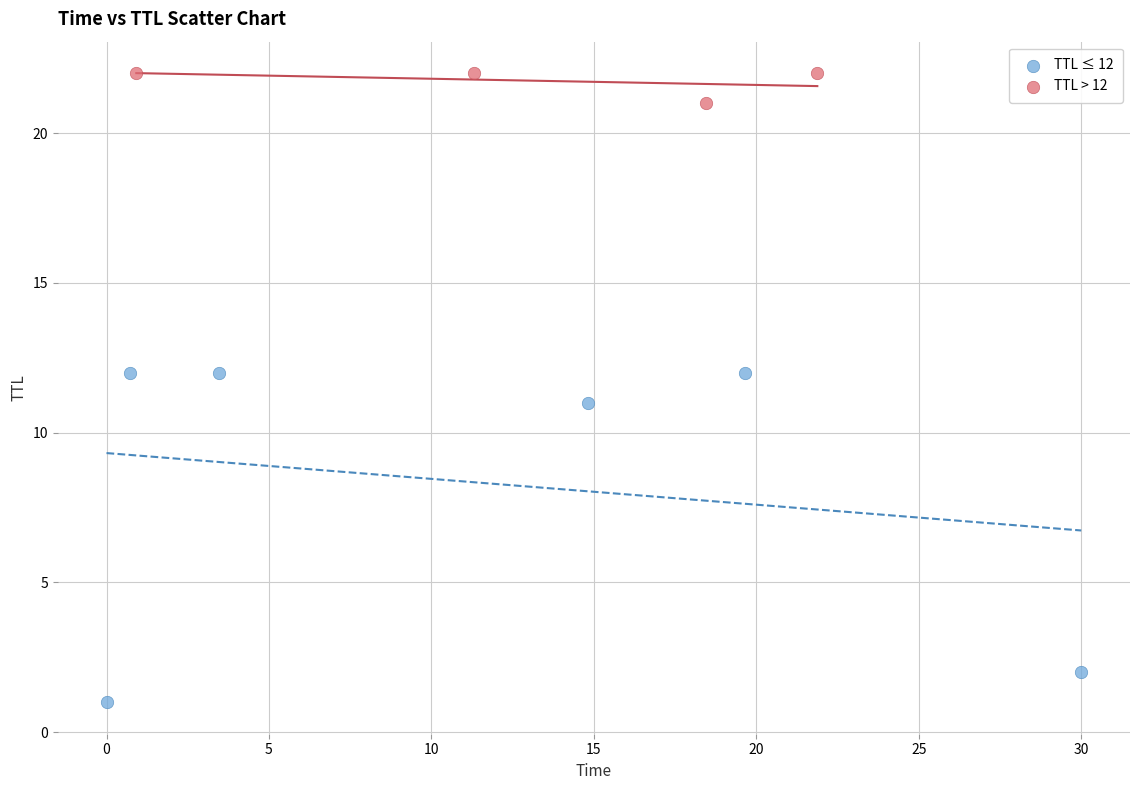

Which series reaches the maximum Y coordinate?

TTL > 12